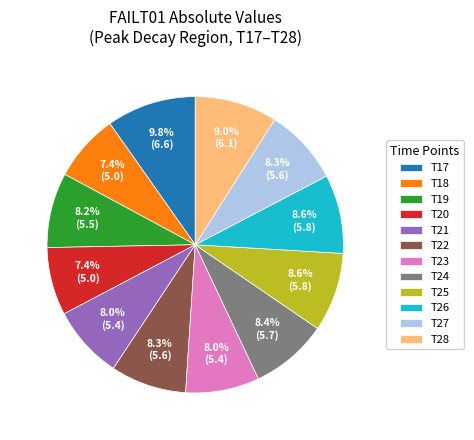

Count the number of slices in the pie.

12